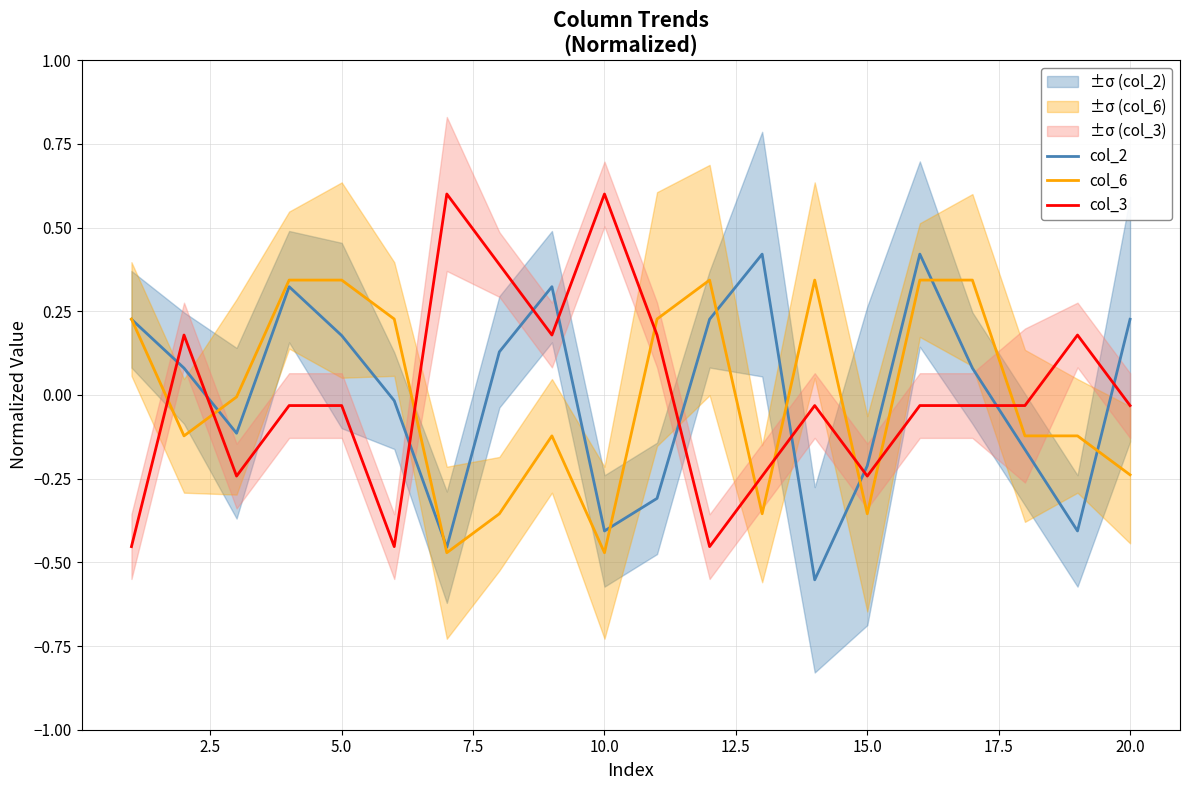

How many values in col_2 are above zero?

11